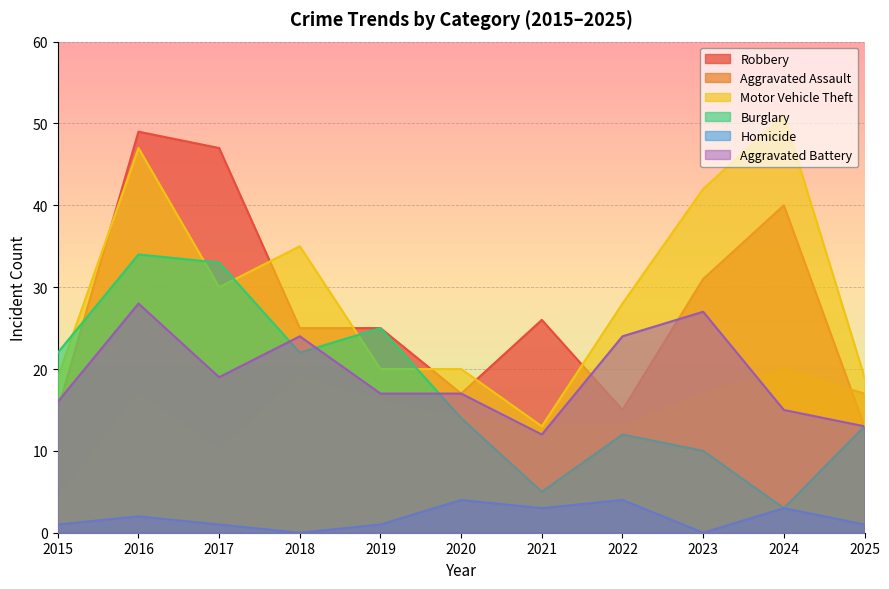

What is the spread (max minus min) of values at 2020?

16